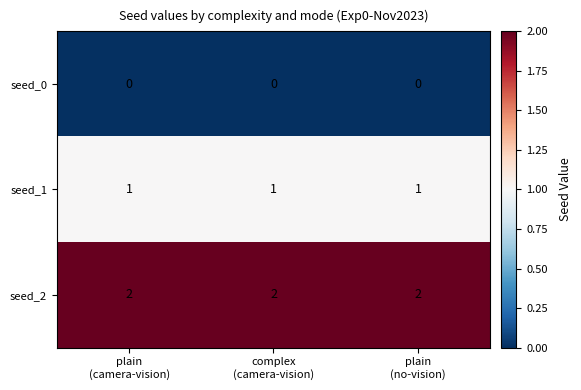

Rank the series by their average value, from lowest to highest.

seed_0, seed_1, seed_2